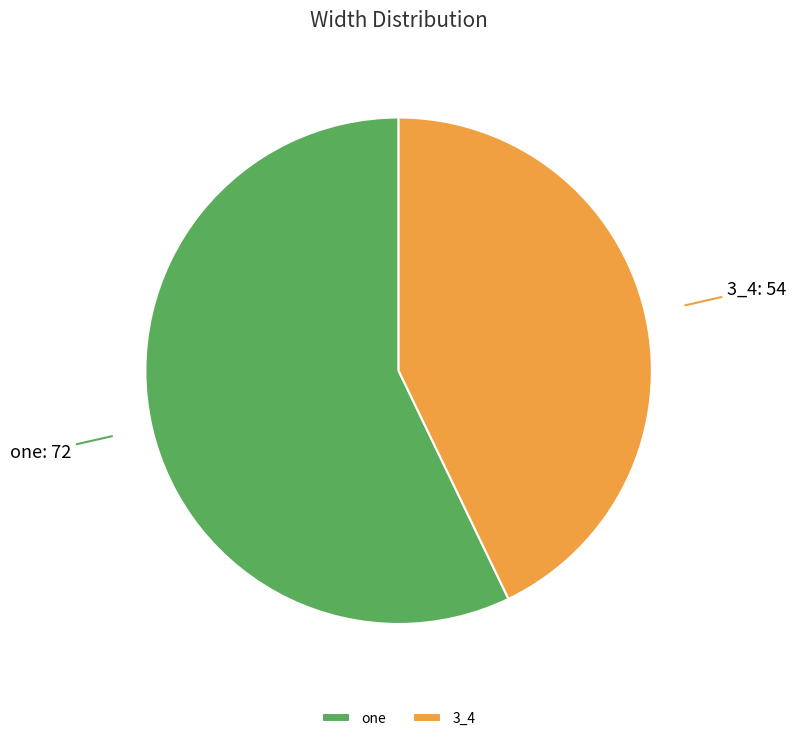

What is the majority slice?

one